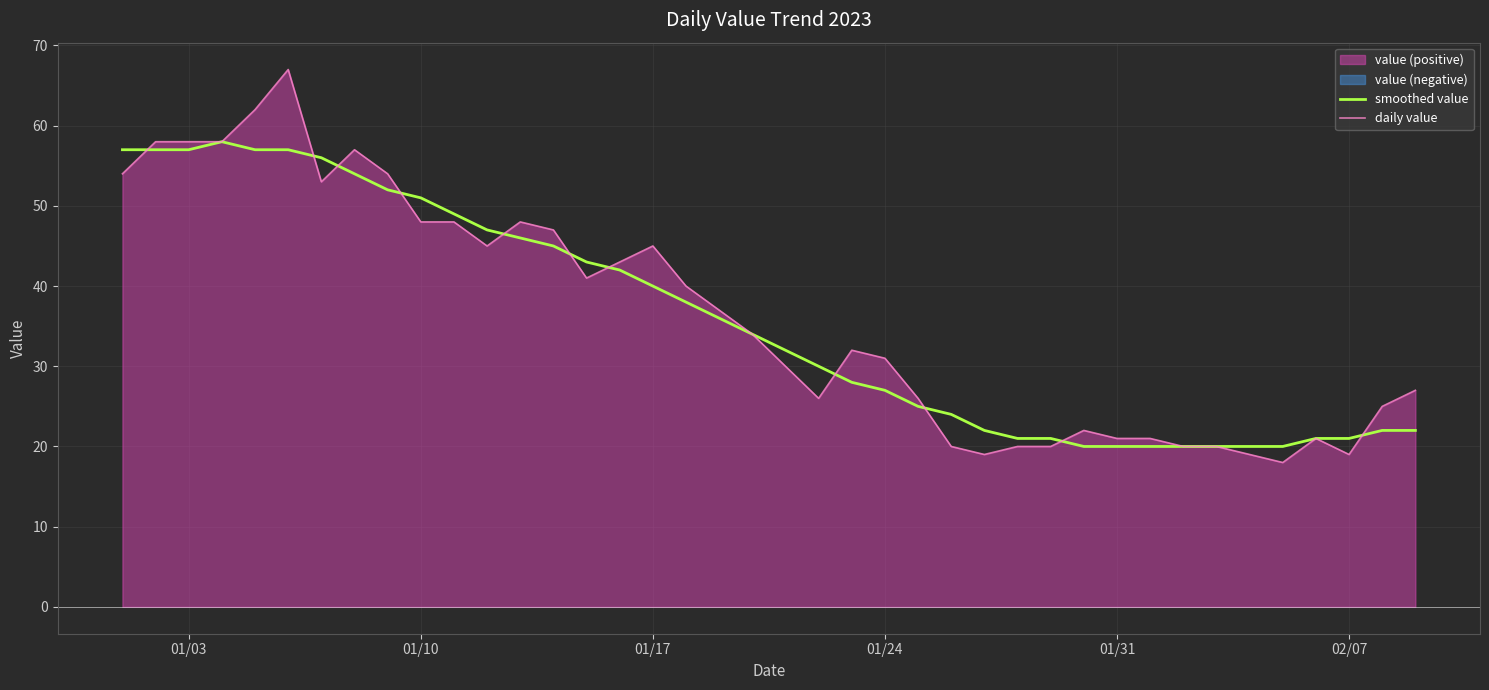

How many intersections are there between smoothed value and daily value?

11